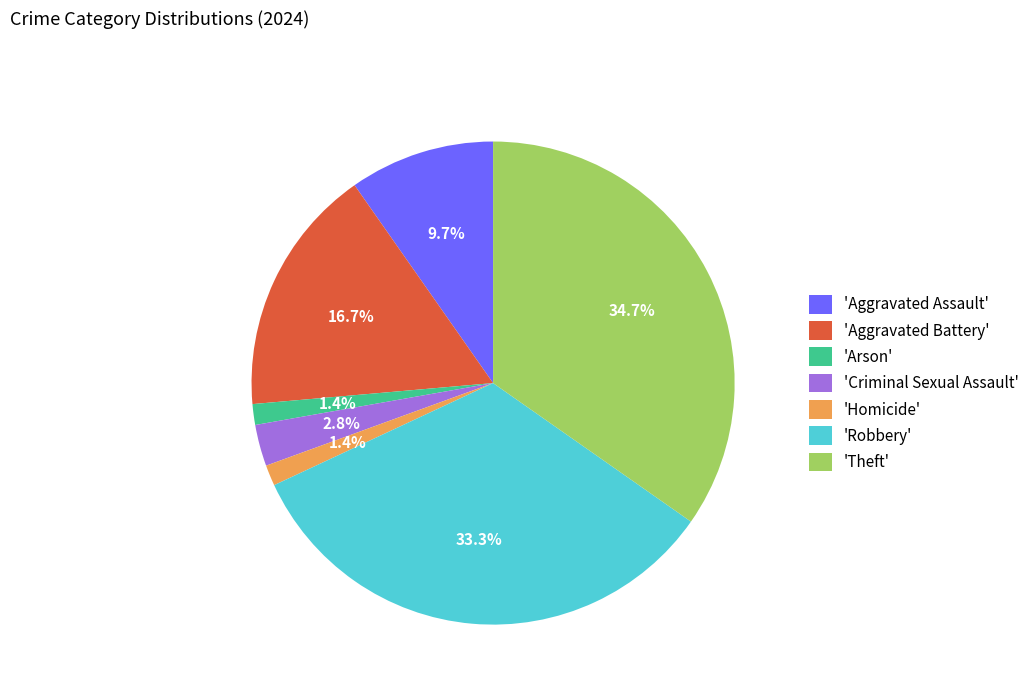

What portion of the pie excludes 'Arson'?

98.6%